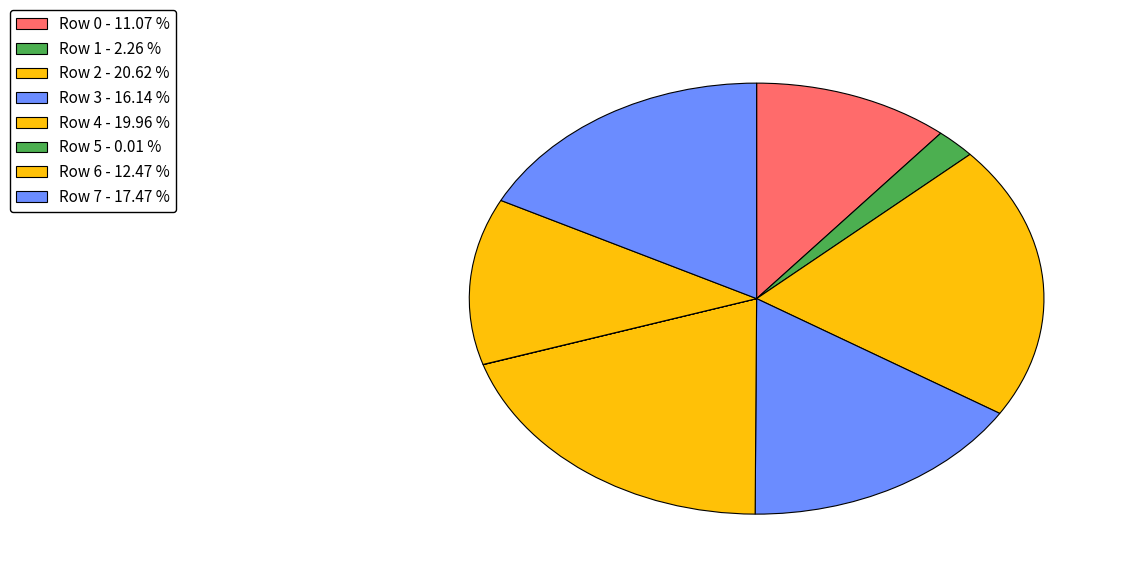

Rank the categories by value from lowest to highest.

Row 5, Row 1, Row 0, Row 6, Row 3, Row 7, Row 4, Row 2